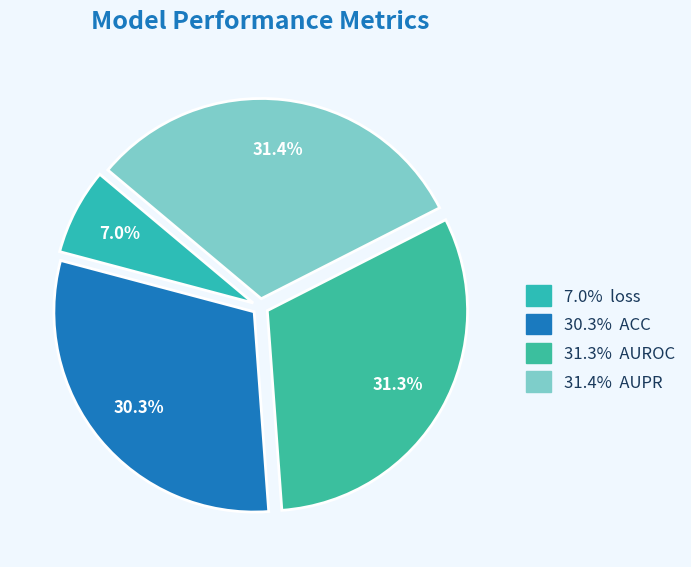

How many segments does this pie chart have?

4